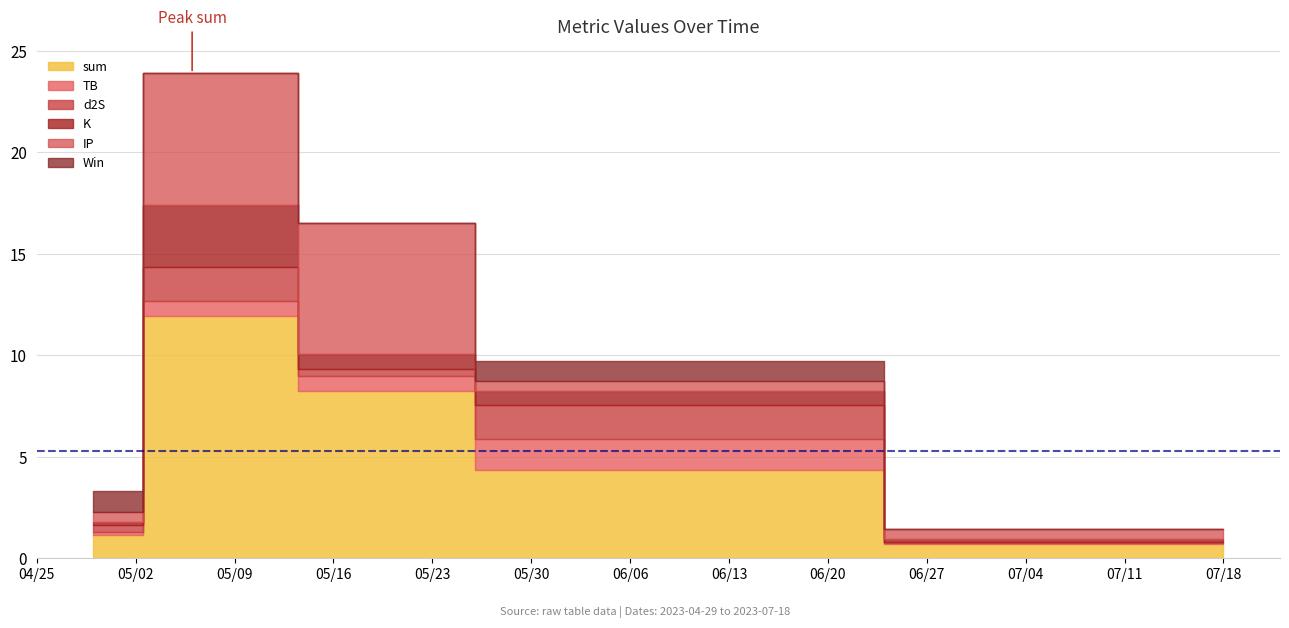

Reading left to right, extract all data points from this chart.

sum: 1.1	11.9	8.3	4.4	0.7
TB: 0.2	0.7	0.7	1.5	0.0
d2S: 0.3	1.7	0.3	1.7	0.1
K: 0.2	3.1	0.7	0.7	0.2
IP: 0.5	6.5	6.5	0.5	0.5
Win: 1.0	0.0	0.0	1.0	0.0